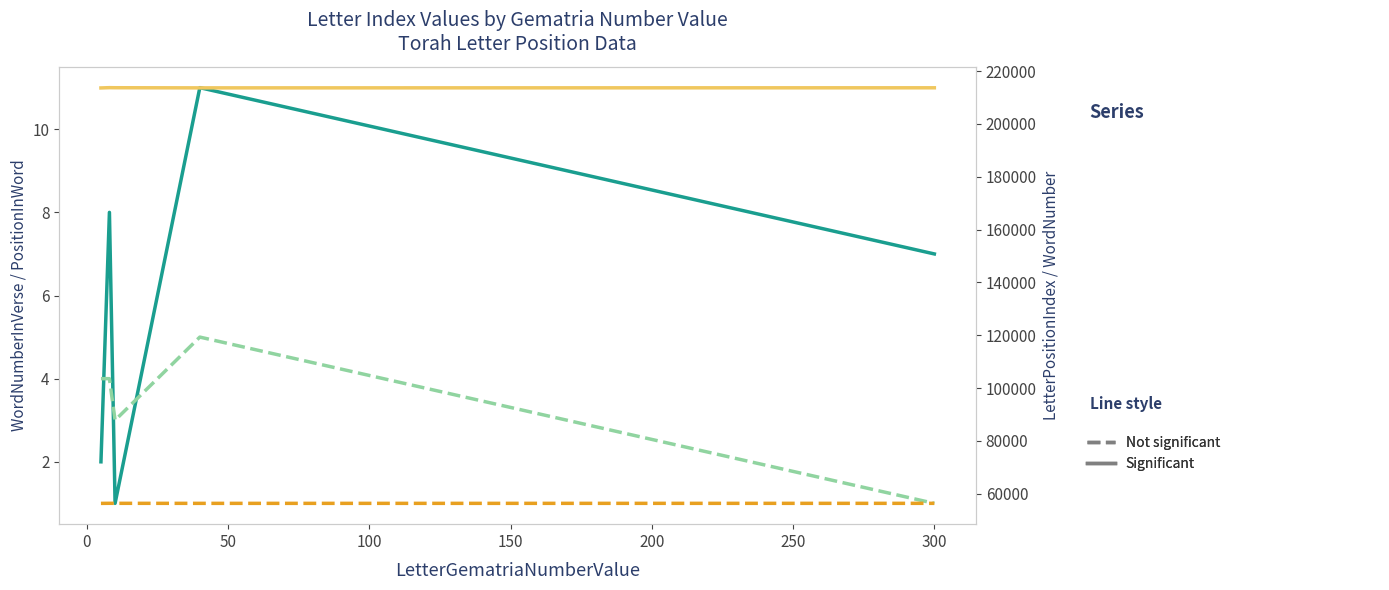

True or false: WordNumberInVerse and LetterPositionIndex cross at least once.

False